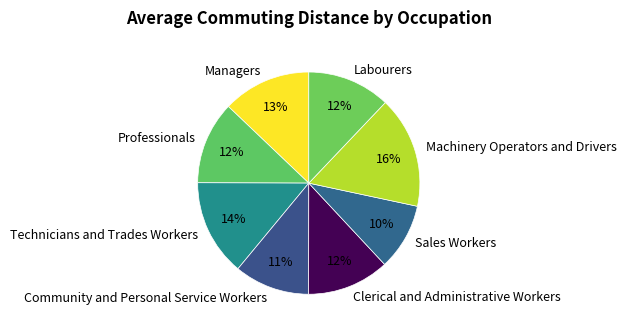

What is the ratio of the value at Community and Personal Service Workers to the value at Clerical and Administrative Workers?

0.9